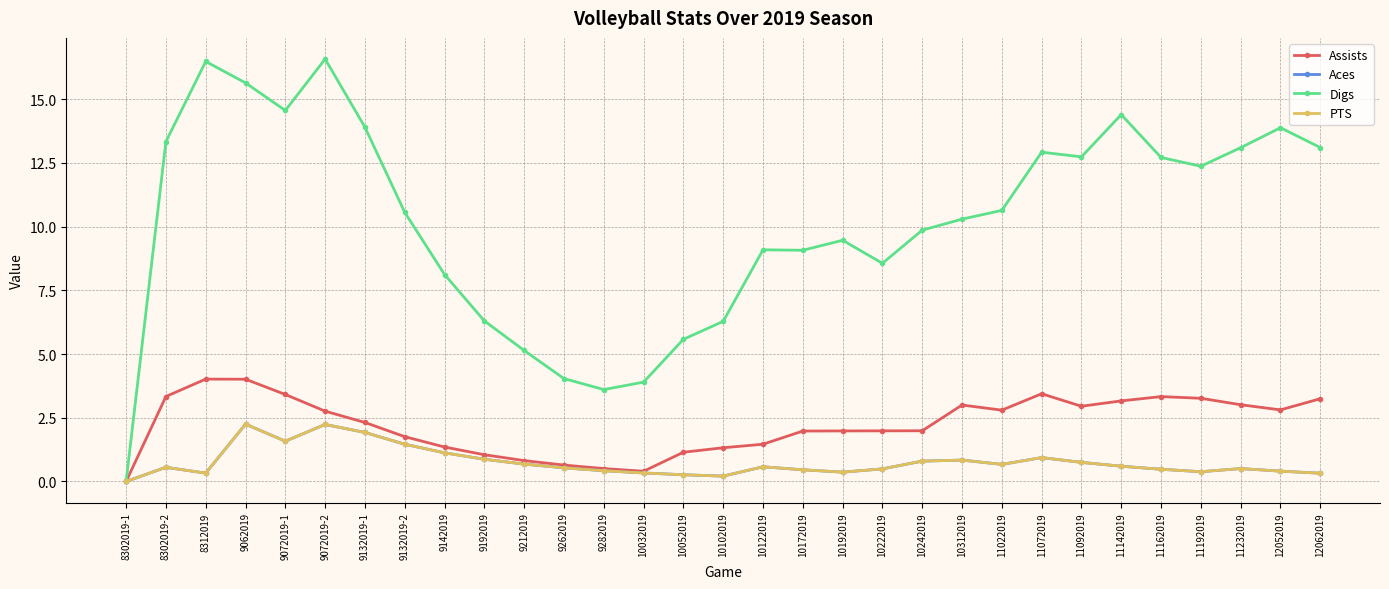

Does the chart have visible grid lines?

Yes